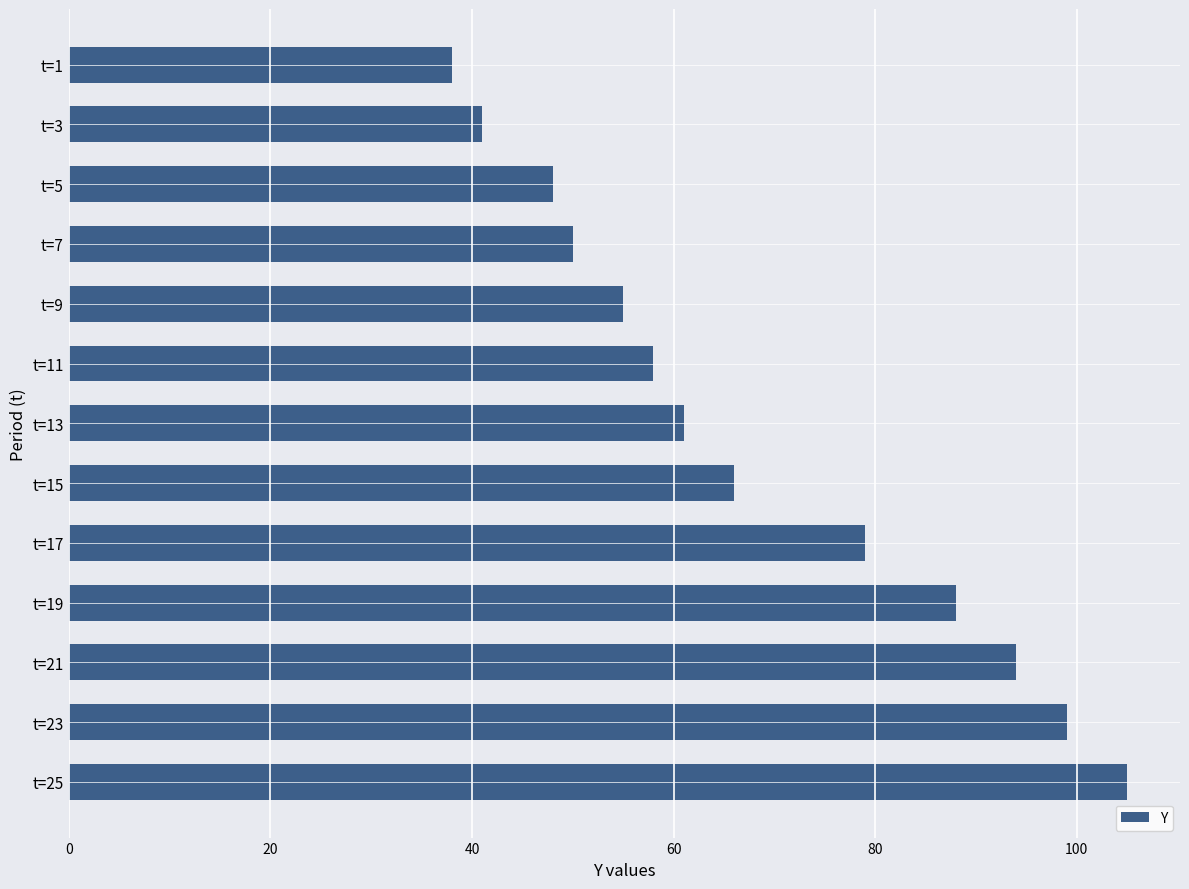

Read the value at t=17, to the nearest 10.

80